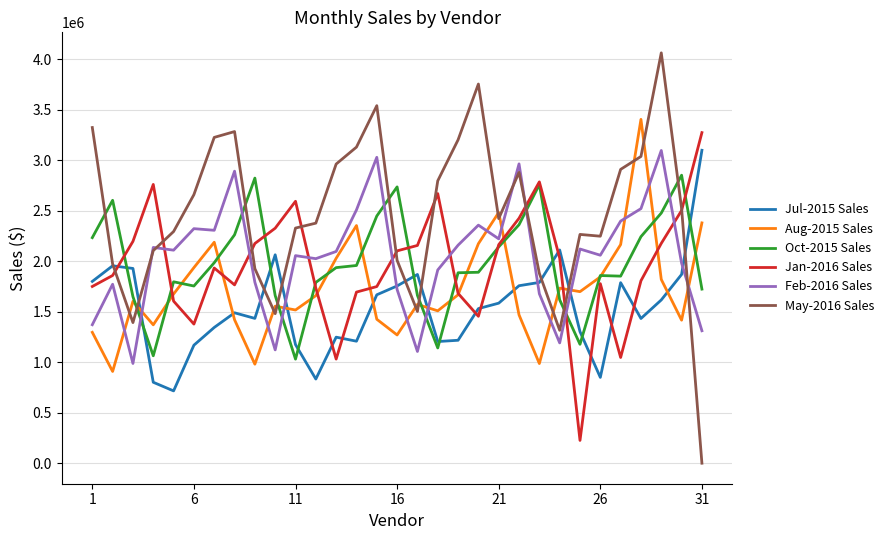

What is the average value of the Jul-2015 Sales series?

1535479.4